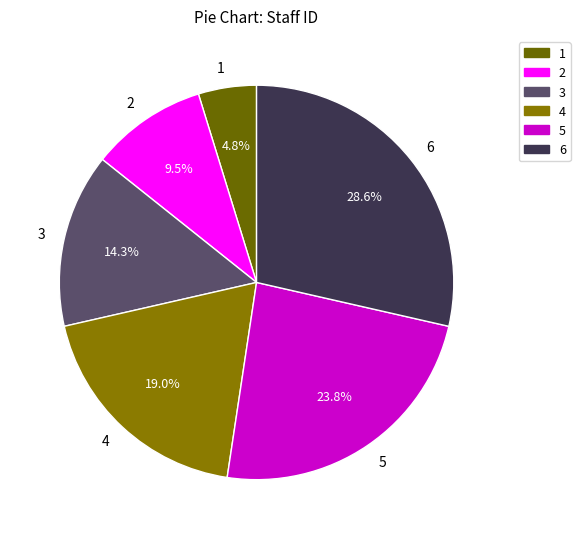

To the nearest percent, what is the difference between the largest and smallest slice percentages?

24%